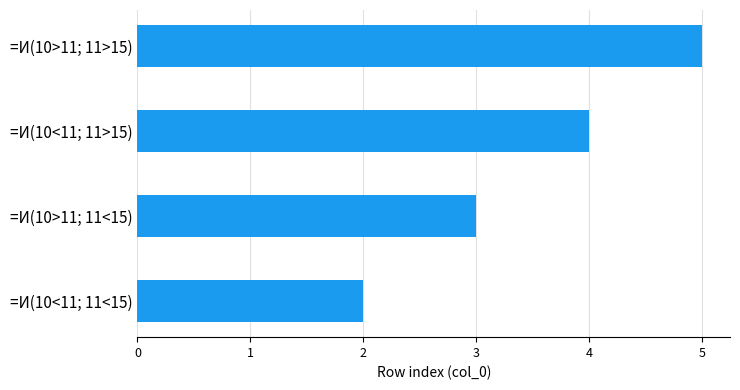

How many bars are there in total?

4